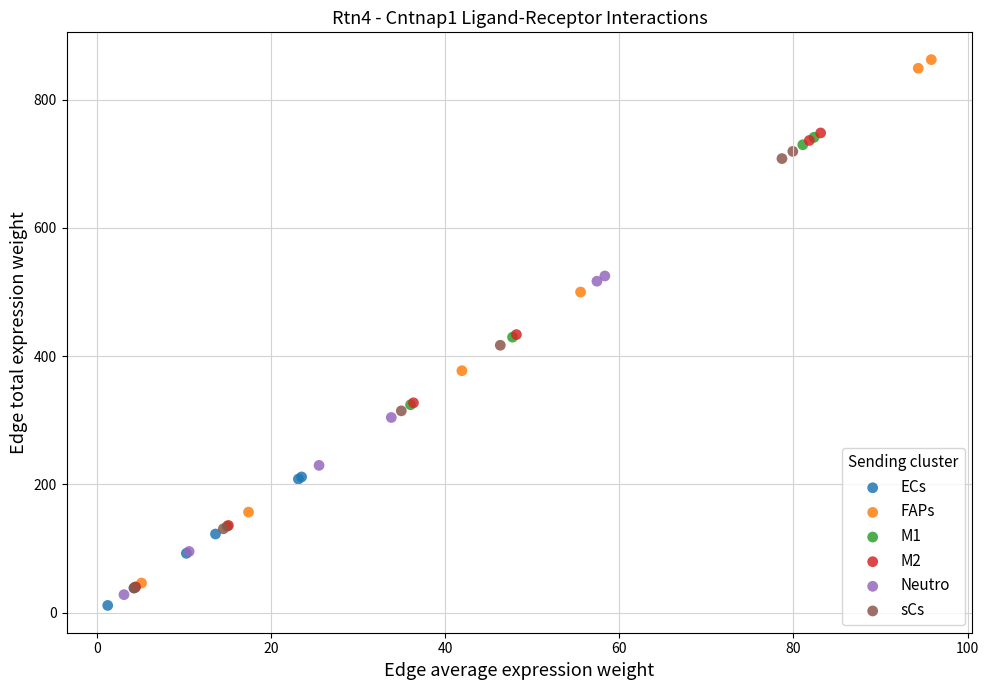

Which series has the largest Y range (max minus min)?

FAPs